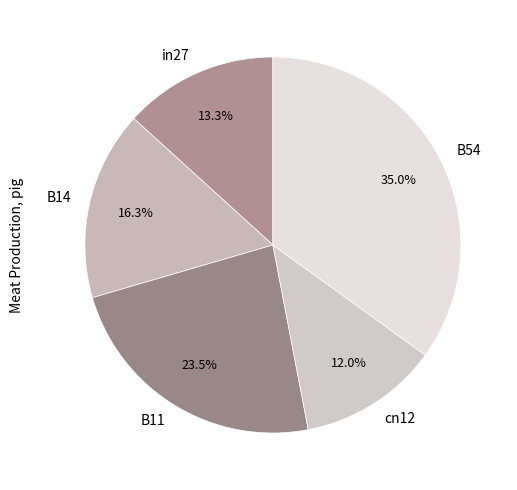

To the nearest percent, what is the combined percentage of B14 and cn12?

28%